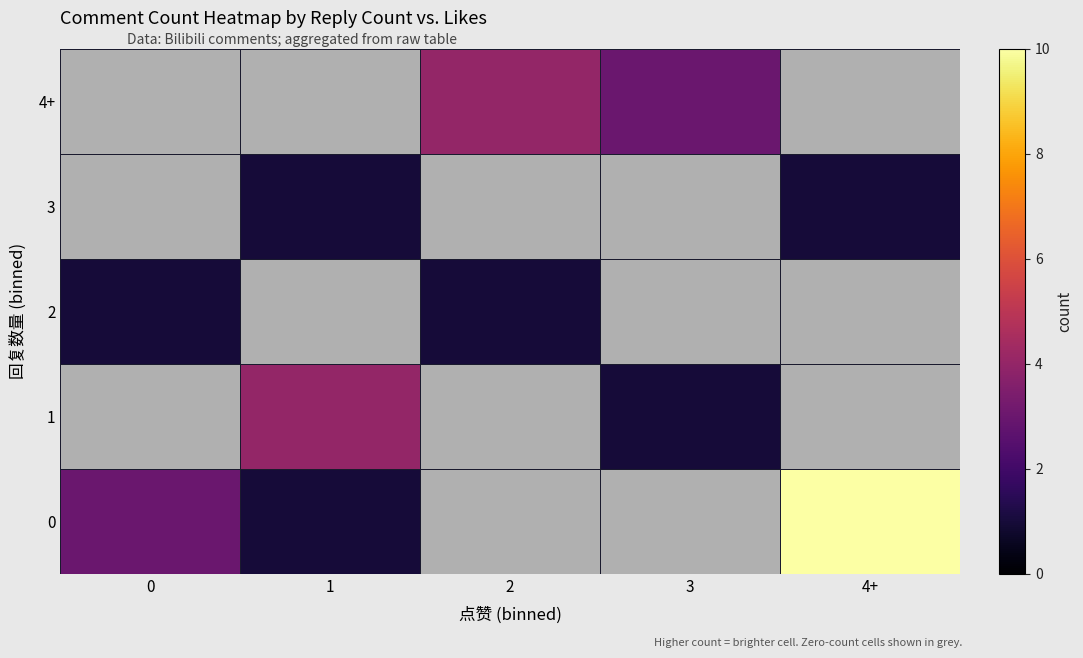

Rank the series by their maximum value, from highest to lowest.

0, 1, 4+, 2, 3